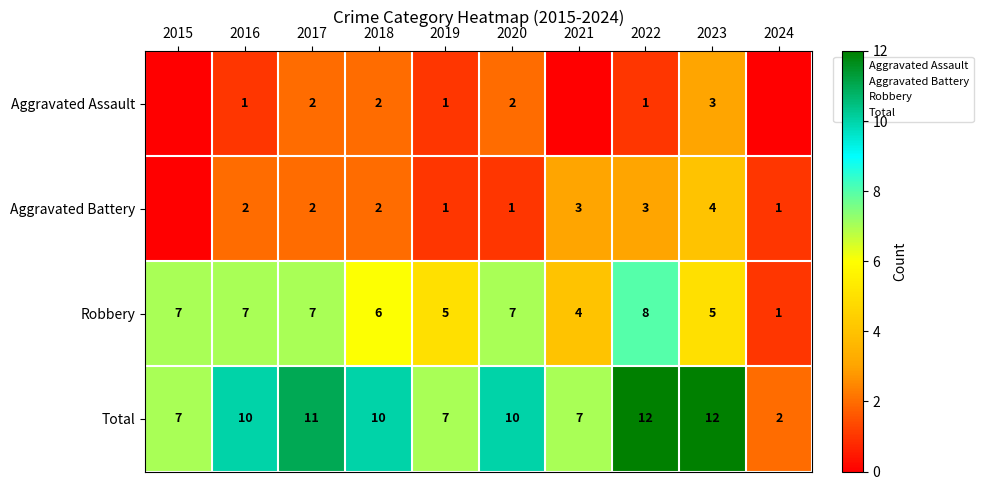

How many data points in Aggravated Battery are above 2?

3